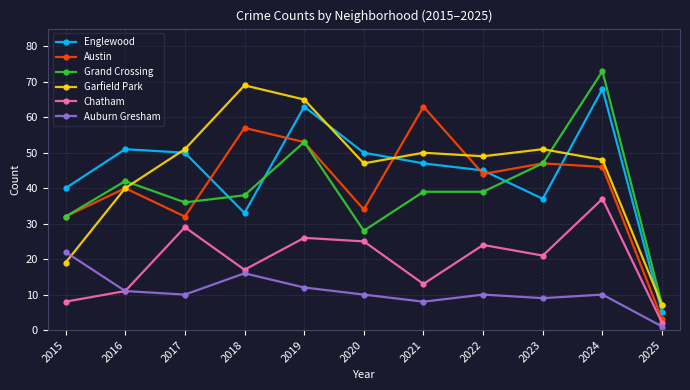

Is the value of Austin at 2019 greater than the value of Garfield Park at 2018?

No